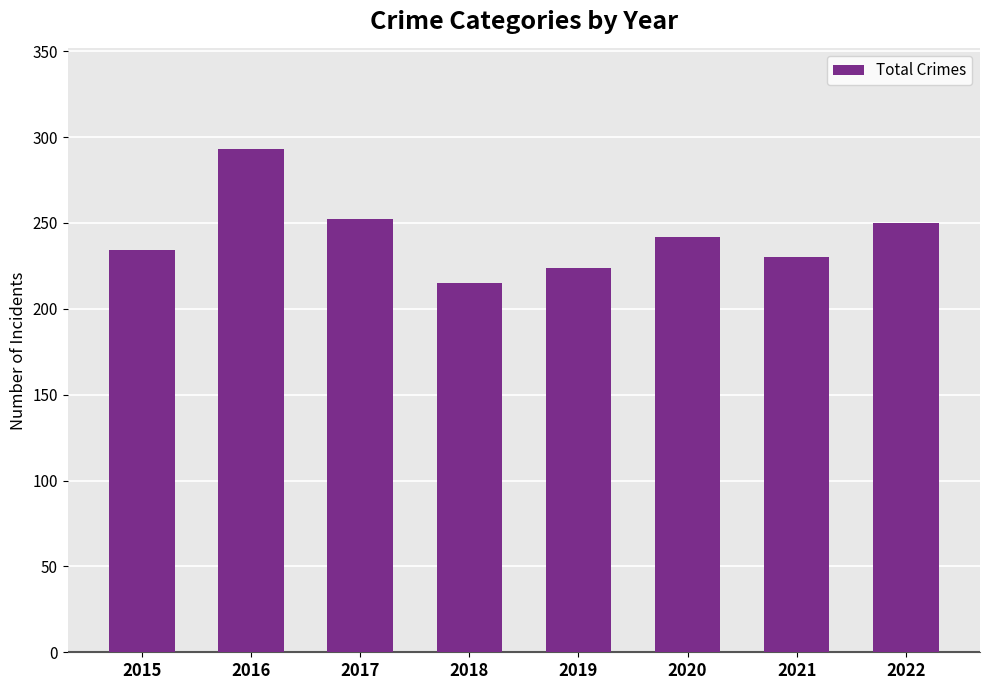

Approximately how many times larger is the value at 2021 compared to 2022?

0.9